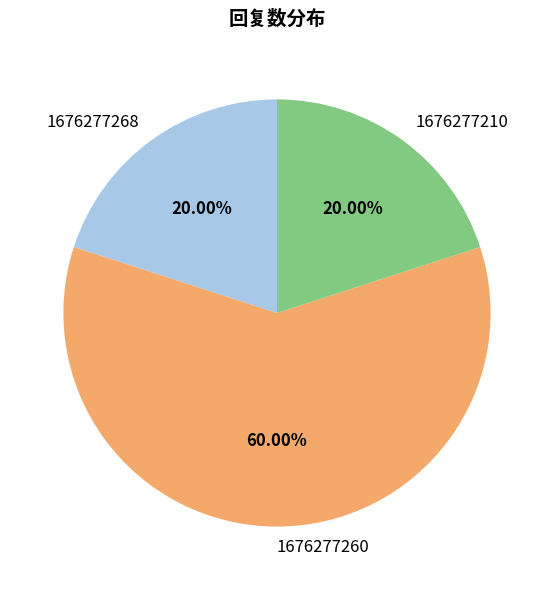

Is it true that 1676277210 is 6% of the pie?

False